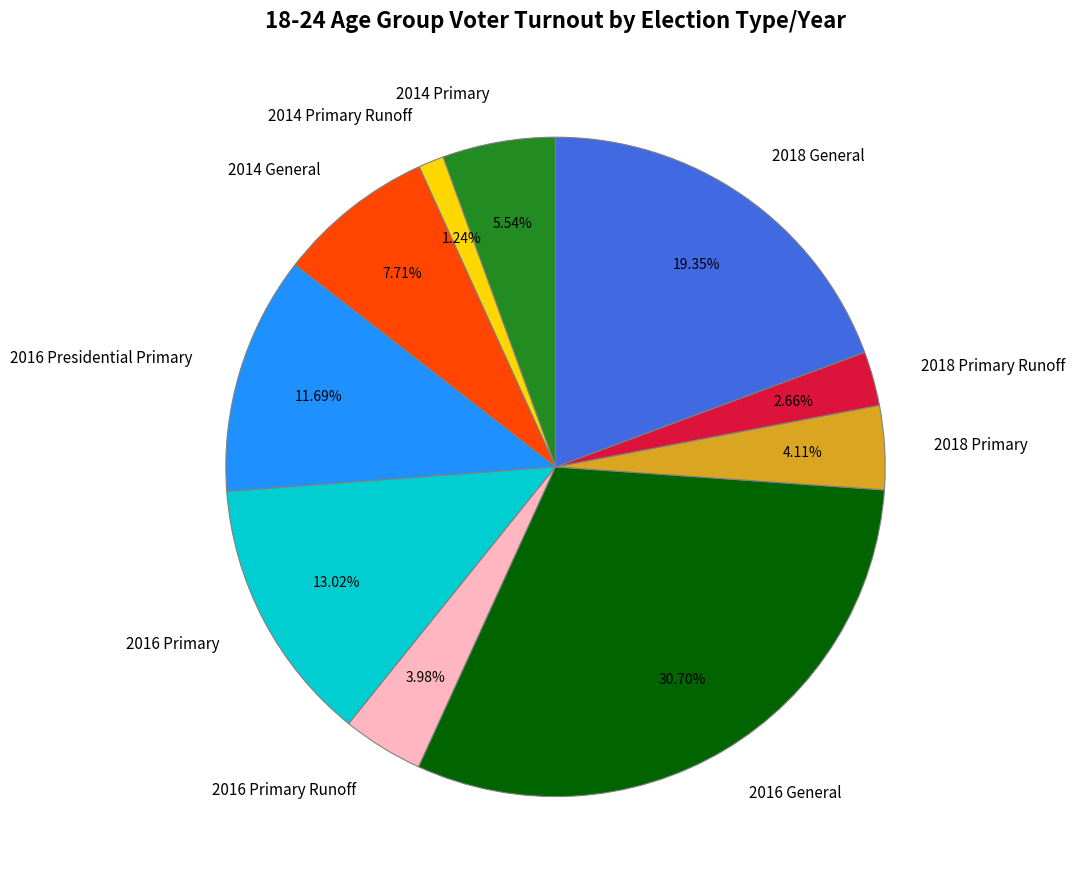

How many segments does this pie chart have?

10